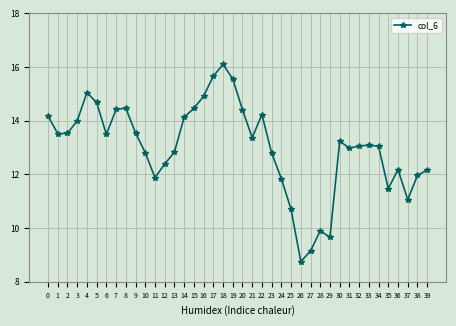

What is the sum of all values?

520.7